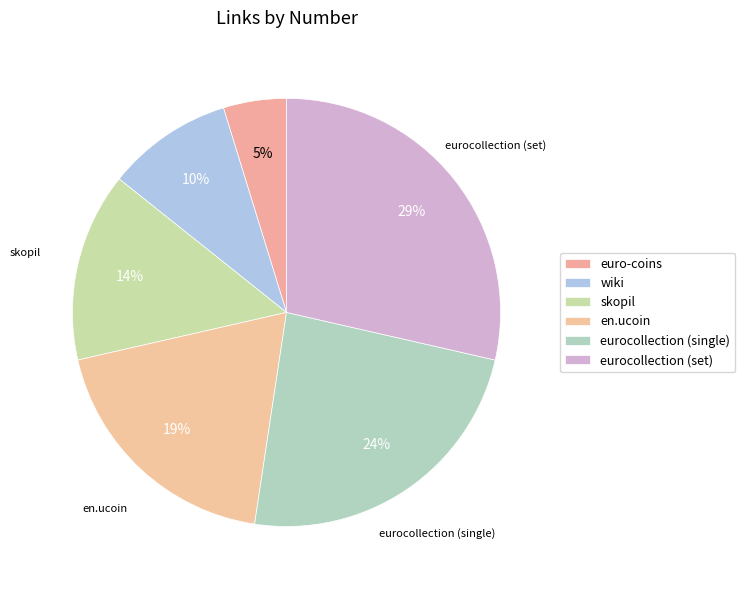

To the nearest percent, what is the average slice percentage?

17%